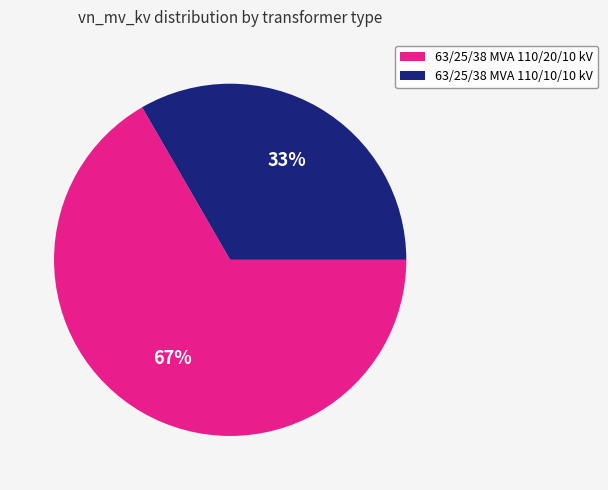

What percentage is the 63/25/38 MVA 110/10/10 kV slice, to the nearest percent?

33%